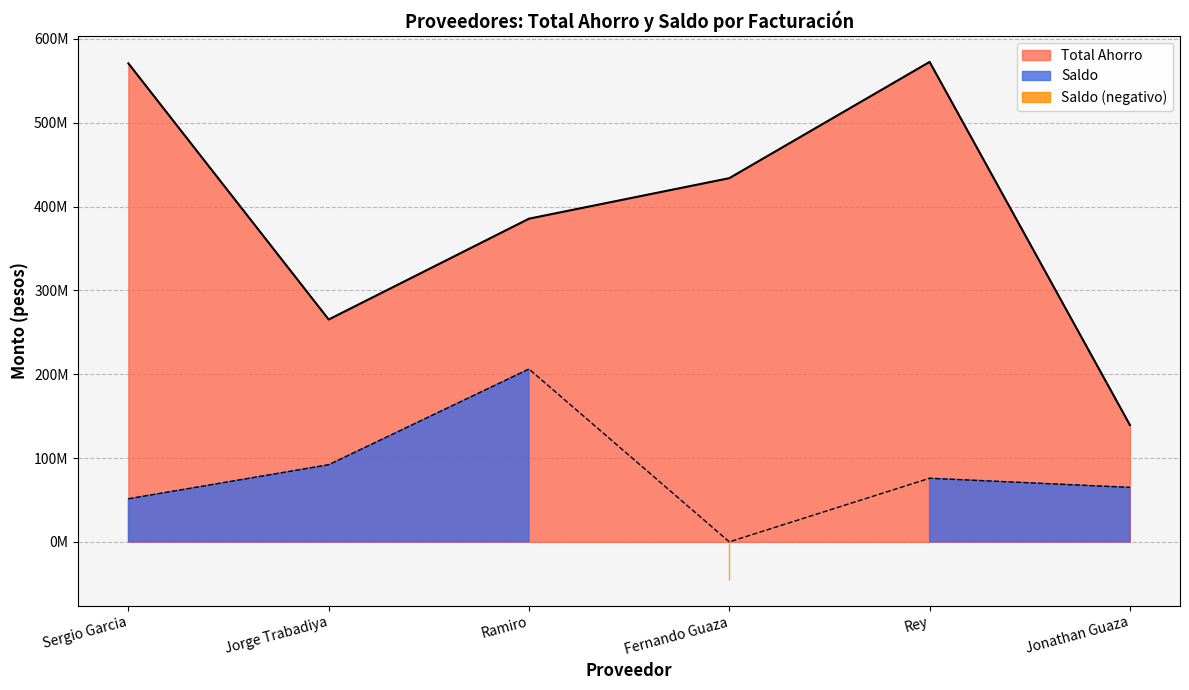

Is it true that Total Ahorro equals 570802868 at Sergio Garcia?

True